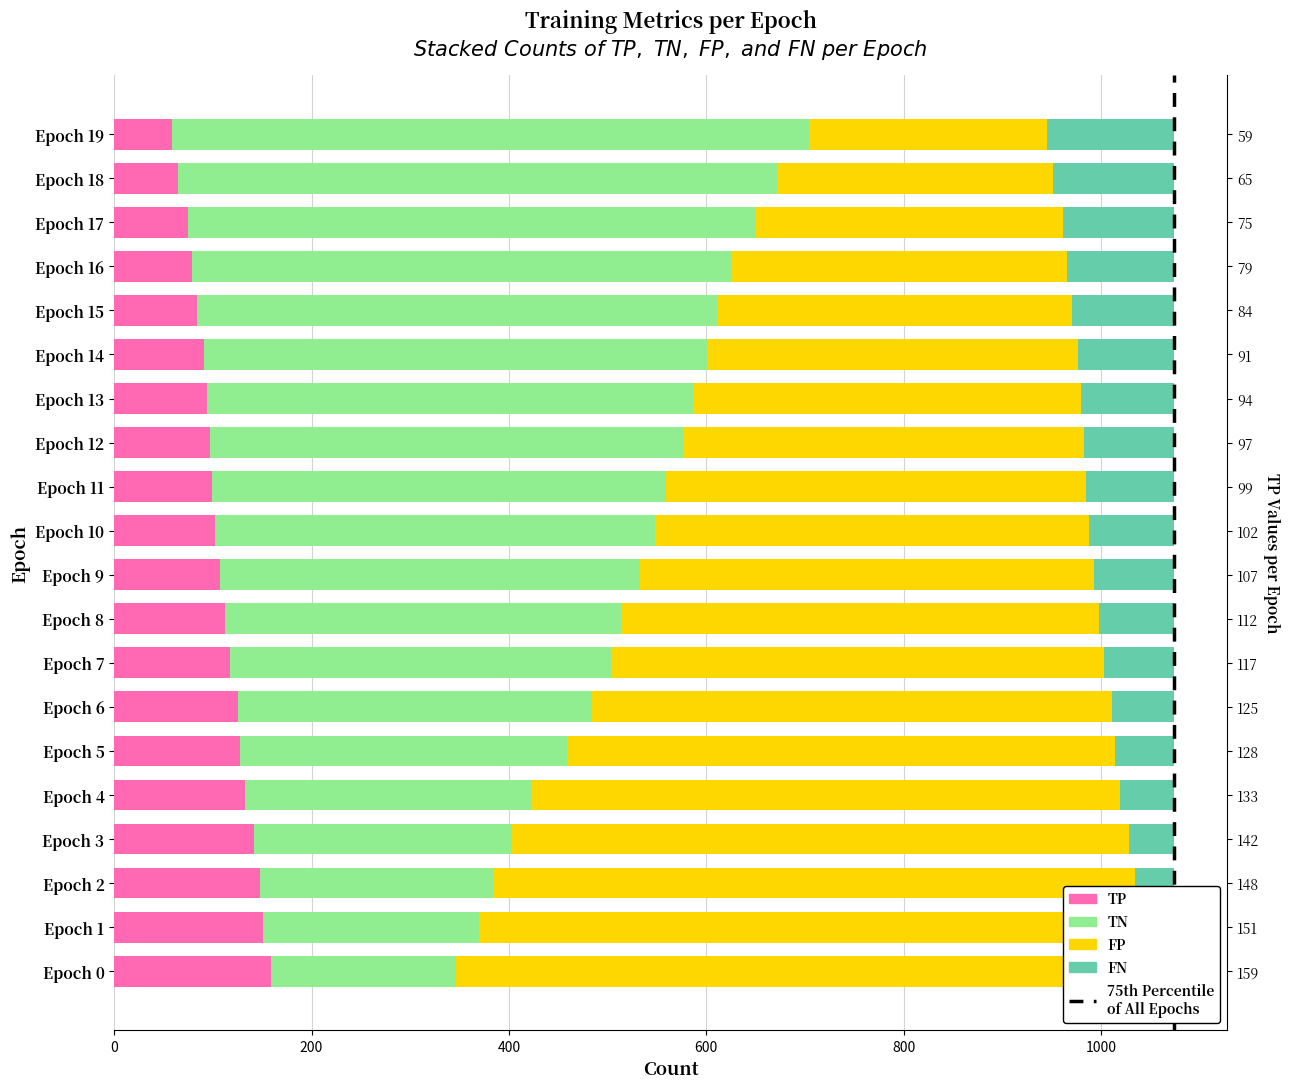

At how many categories does at least one series exceed 75?

20